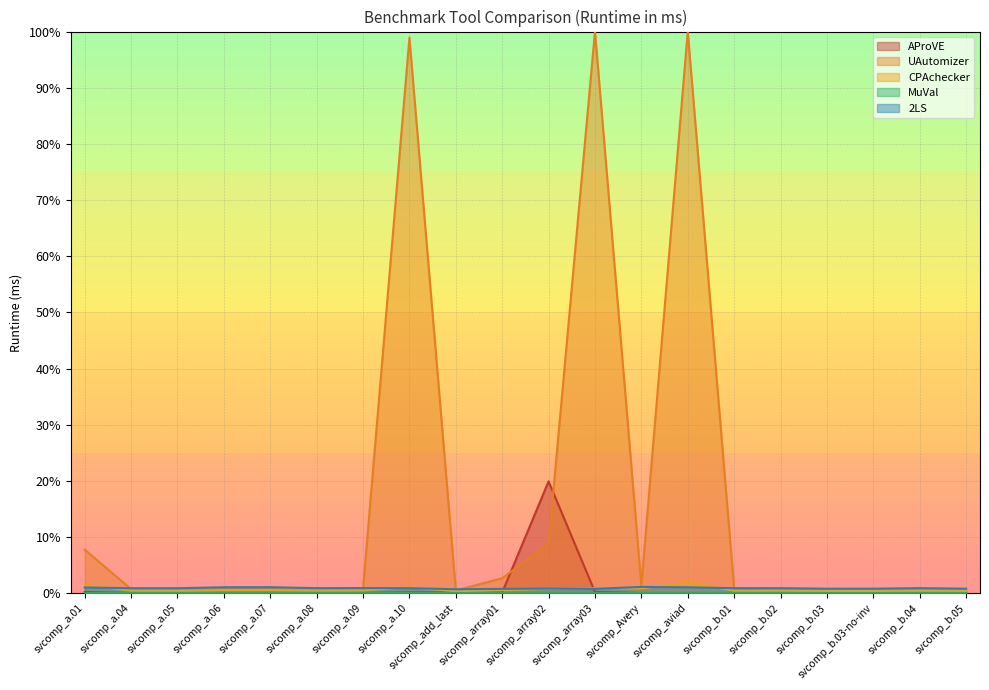

What is the label of the 13th point from the left?

svcomp_Avery